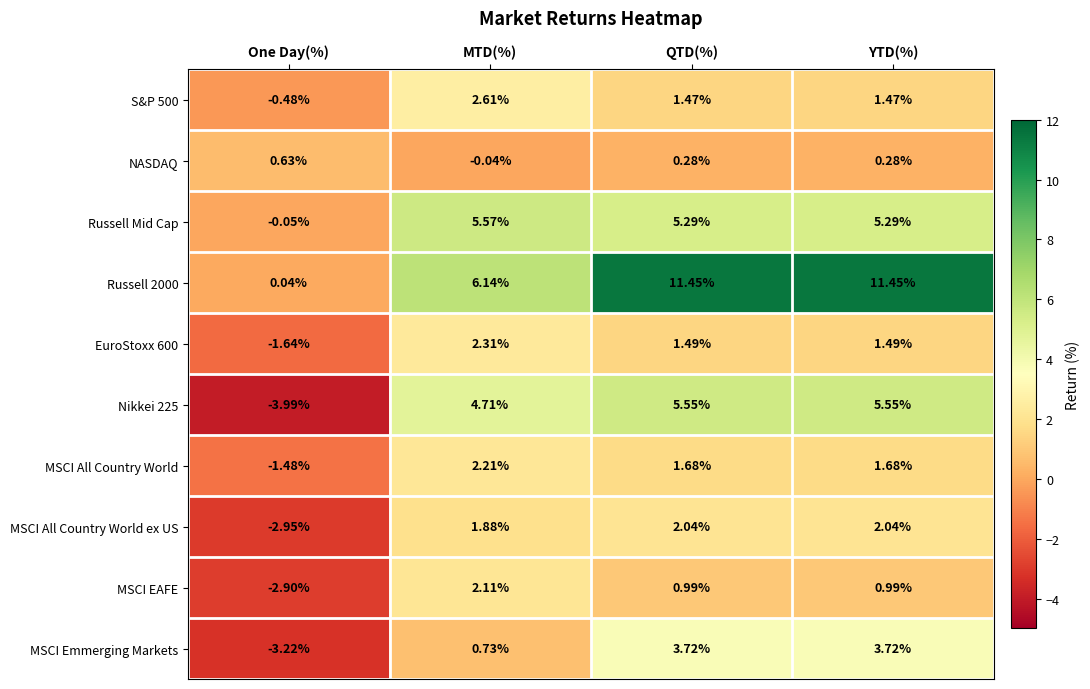

Where does the MSCI All Country World series first go above 1?

MTD(%)